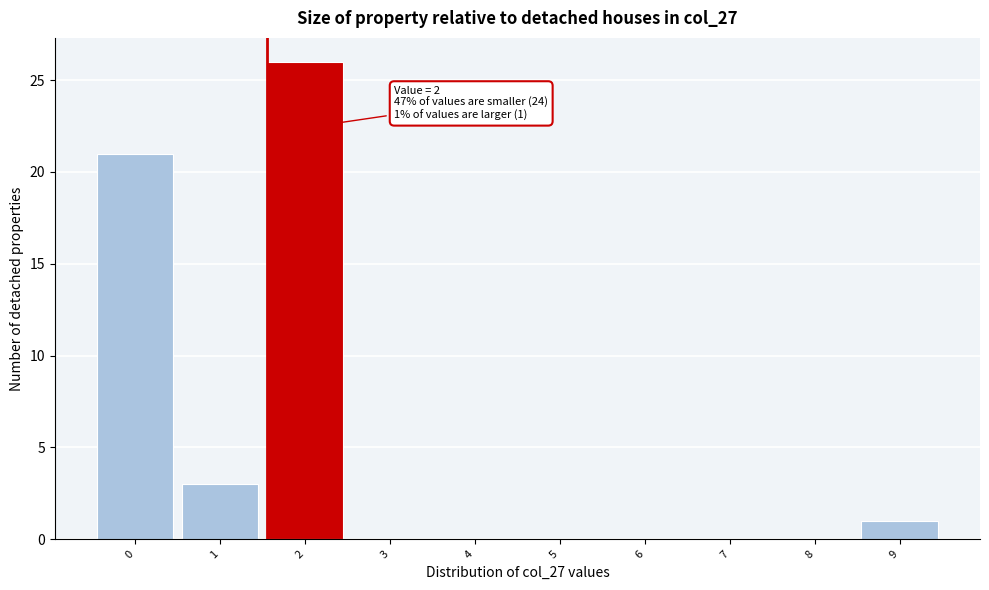

Reading left to right, what are all the values shown in this chart?

0=21	1=3	2=26	3=0	4=0	5=0	6=0	7=0	8=0	9=1